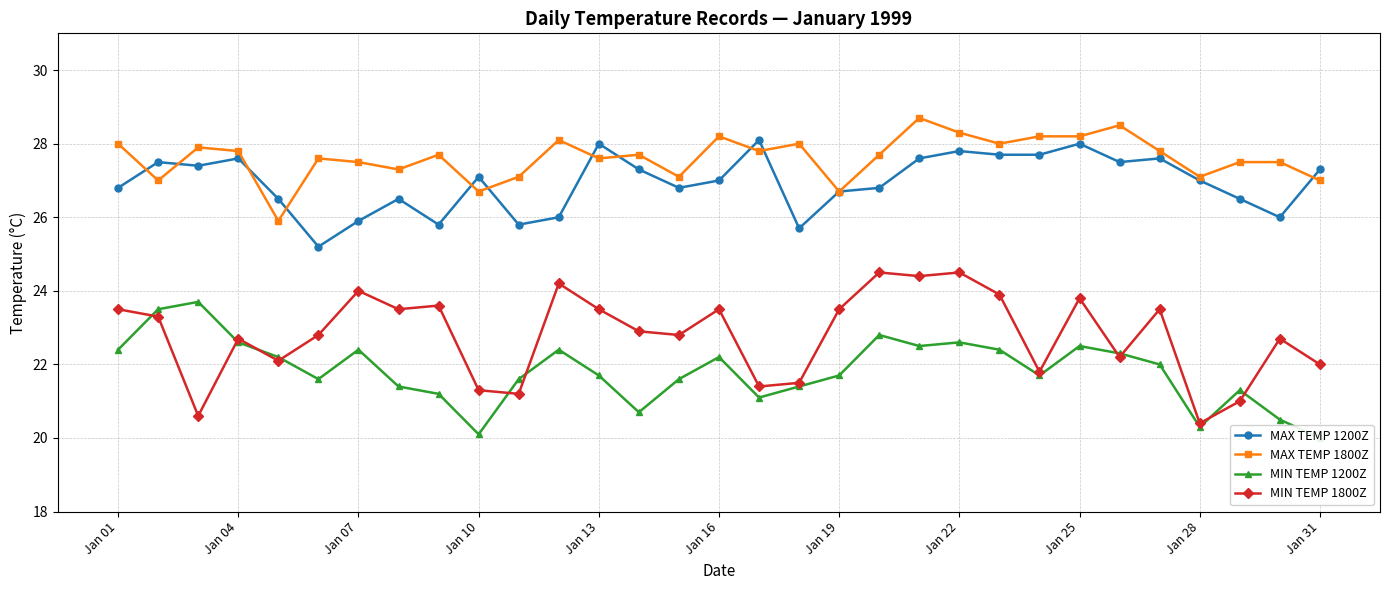

What is the label of the 17th point from the left?

16